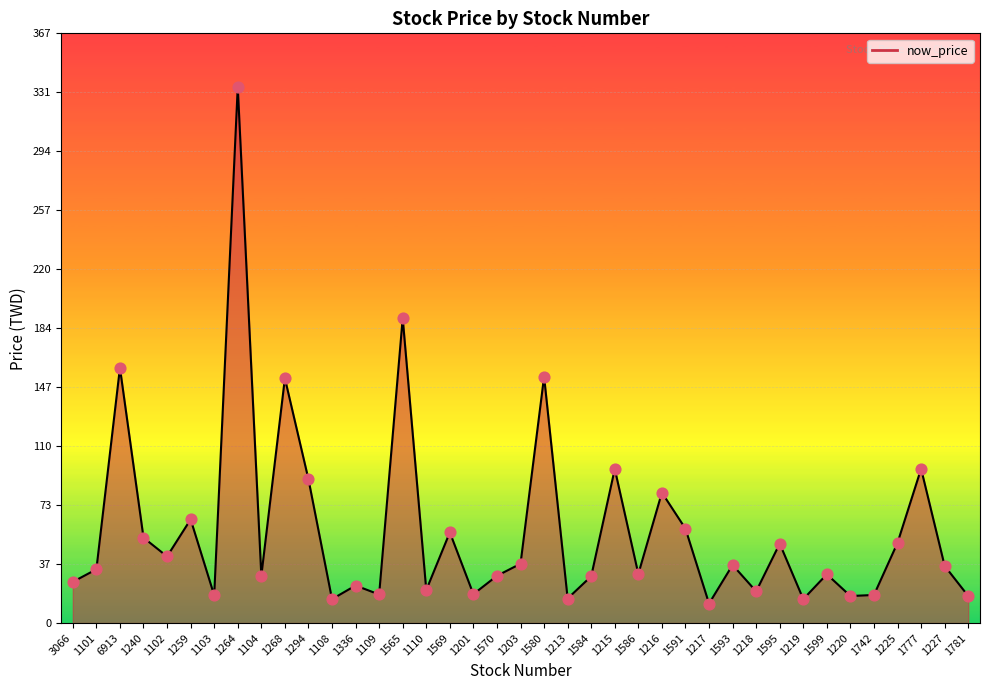

What is the ratio of the value at 3066 to the value at 1216?

0.3